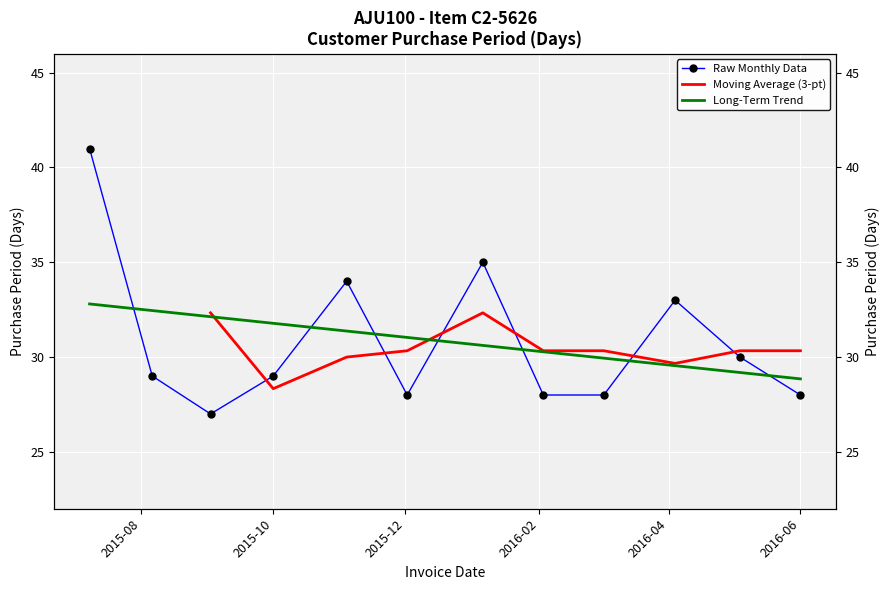

Which category has the lowest value across all series?

2015-09-02